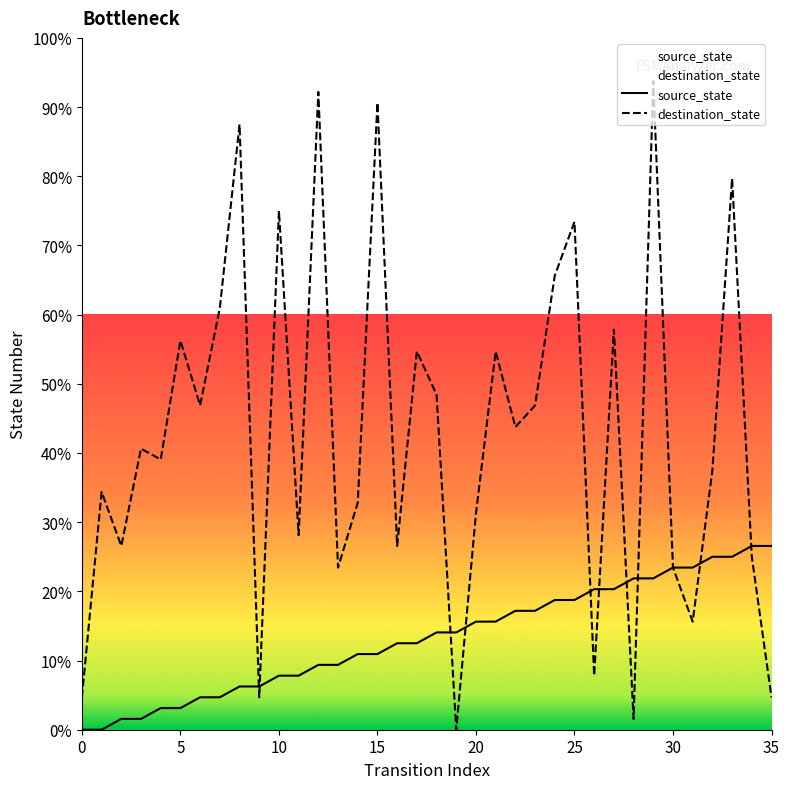

How many values in the destination_state series exceed 40?

18